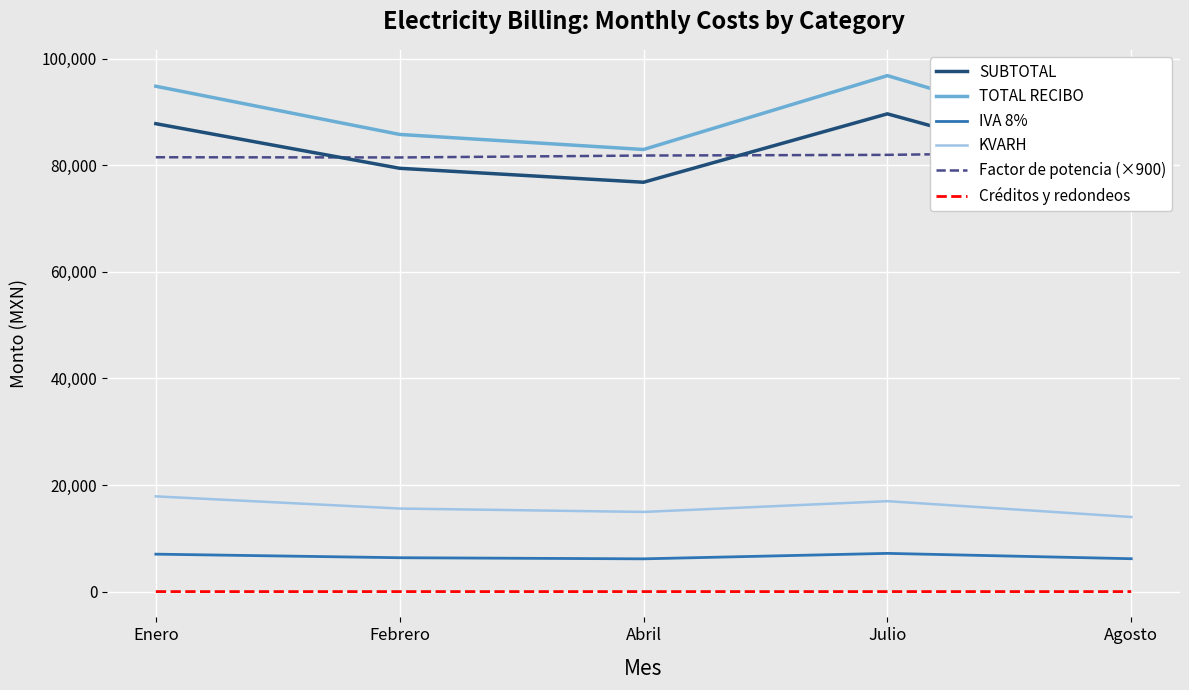

At how many categories does at least one series exceed 44215?

5